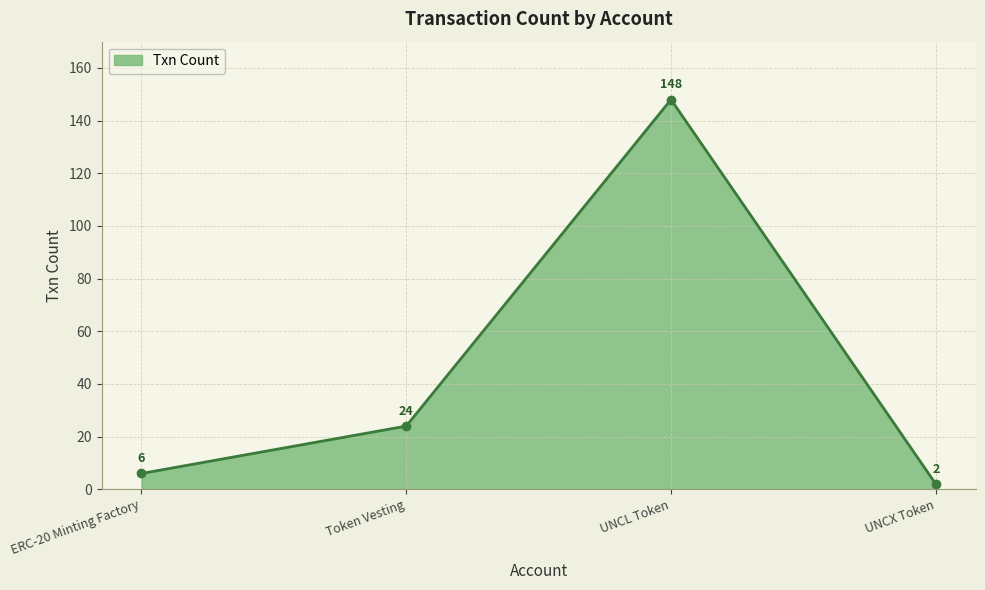

True or false: the data shows 31 at UNCL Token.

False